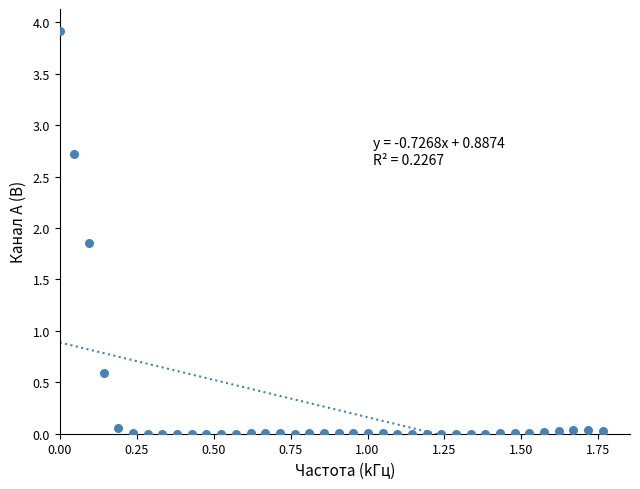

What is the range of Y values (max minus min)?

3.9